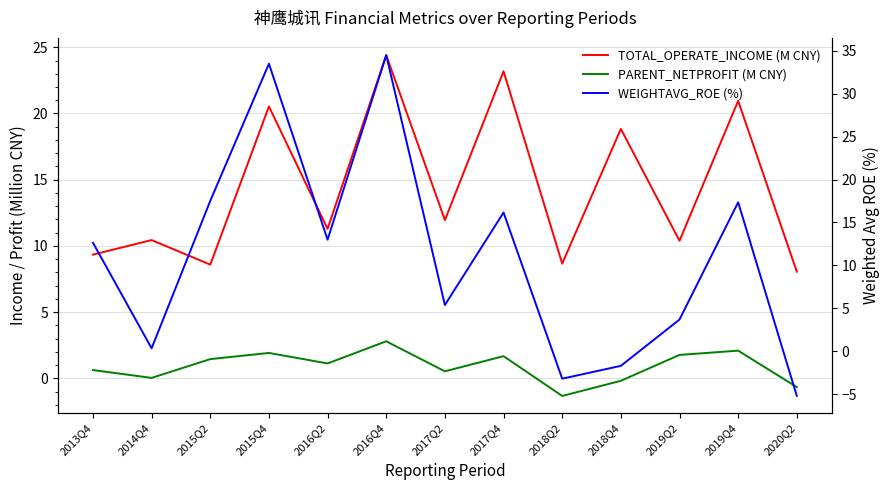

Where is the first local maximum for PARENT_NETPROFIT (M CNY)?

2015Q4